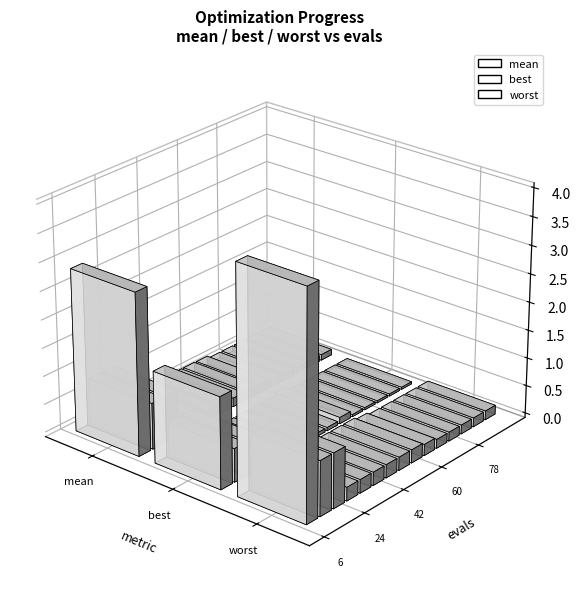

What is the lowest value of the mean series?

0.1